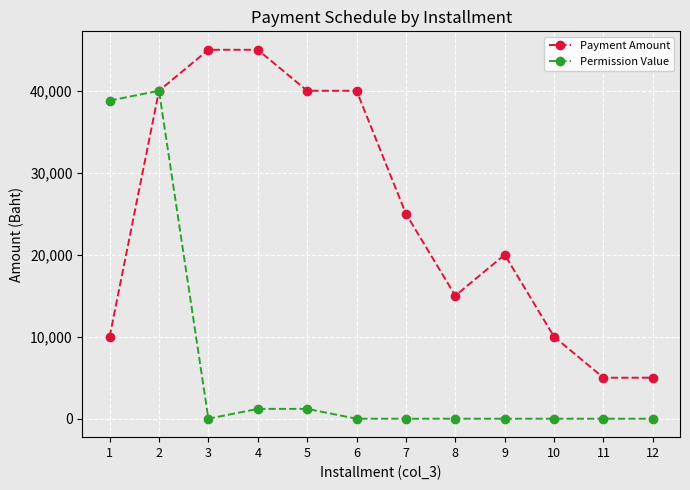

List the series in order of their overall mean, highest first.

Payment Amount, Permission Value